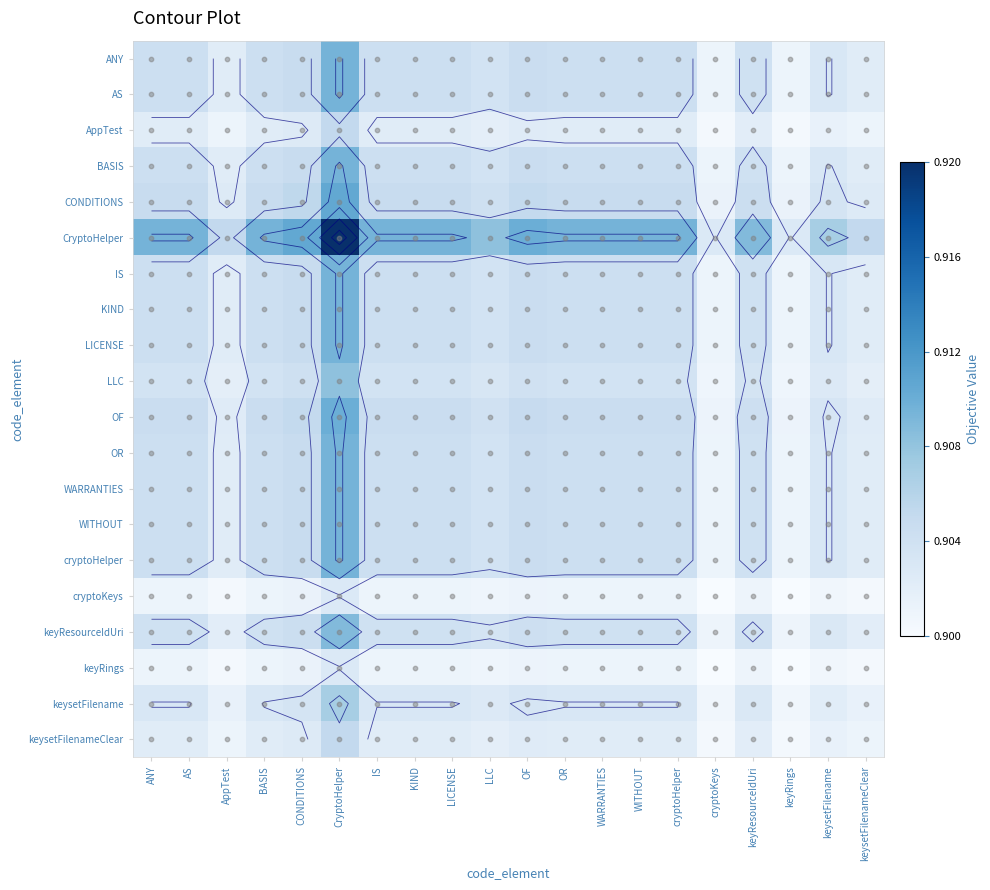

How many data points does each series have?

20